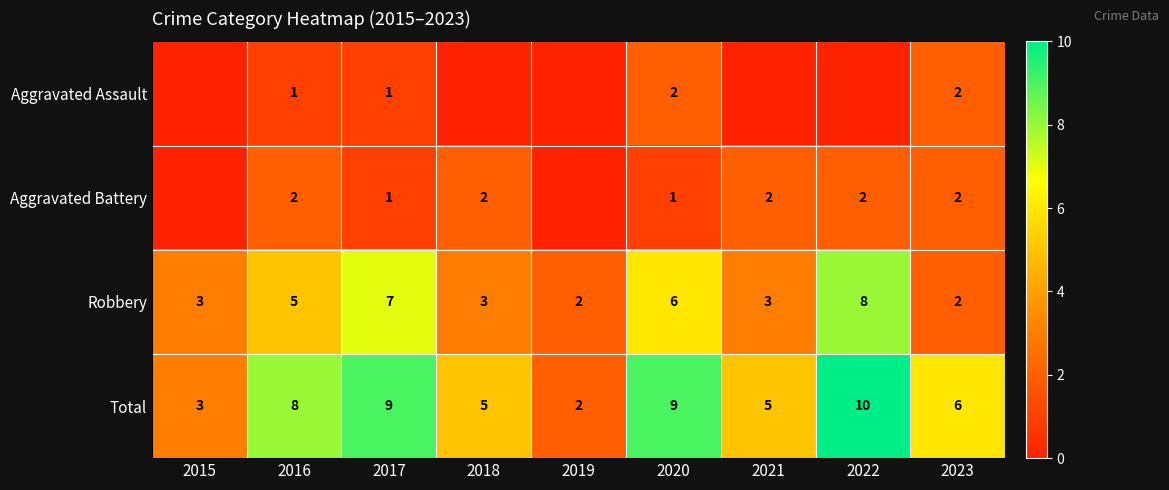

Which has a higher value, 2018 or 2015?

2018